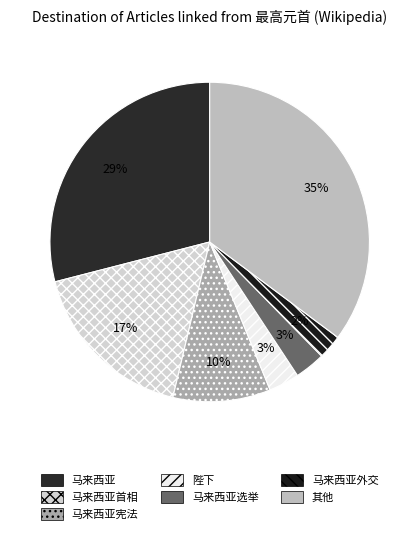

How many segments does this pie chart have?

7